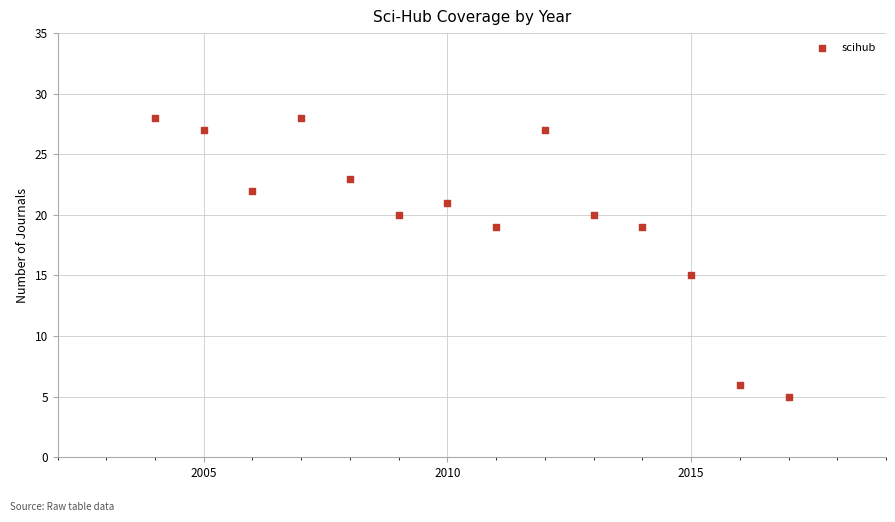

What Y value in the scatter plot is closest to 16?

15